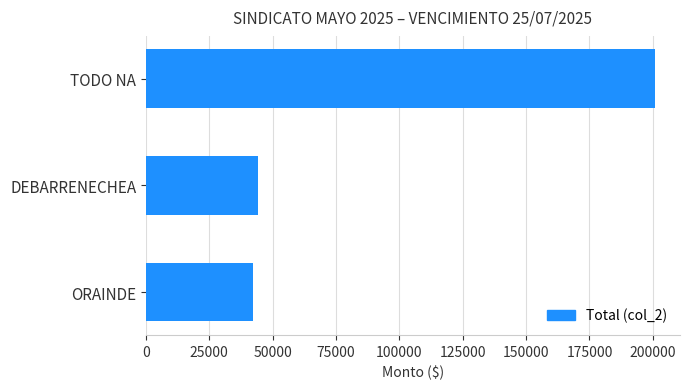

What is the sum of all values?

287062.9